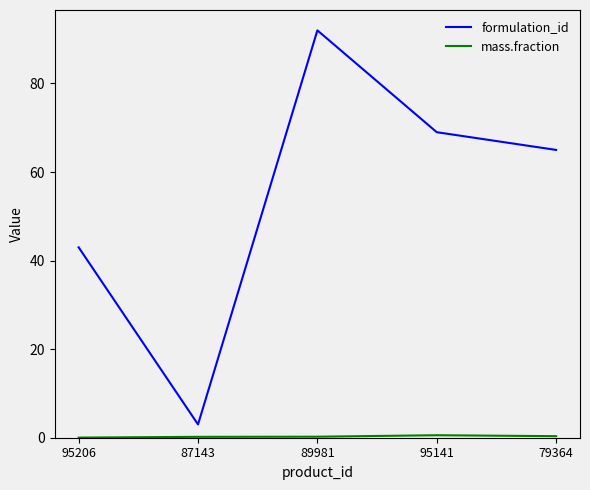

What is the greatest value displayed?

92.0